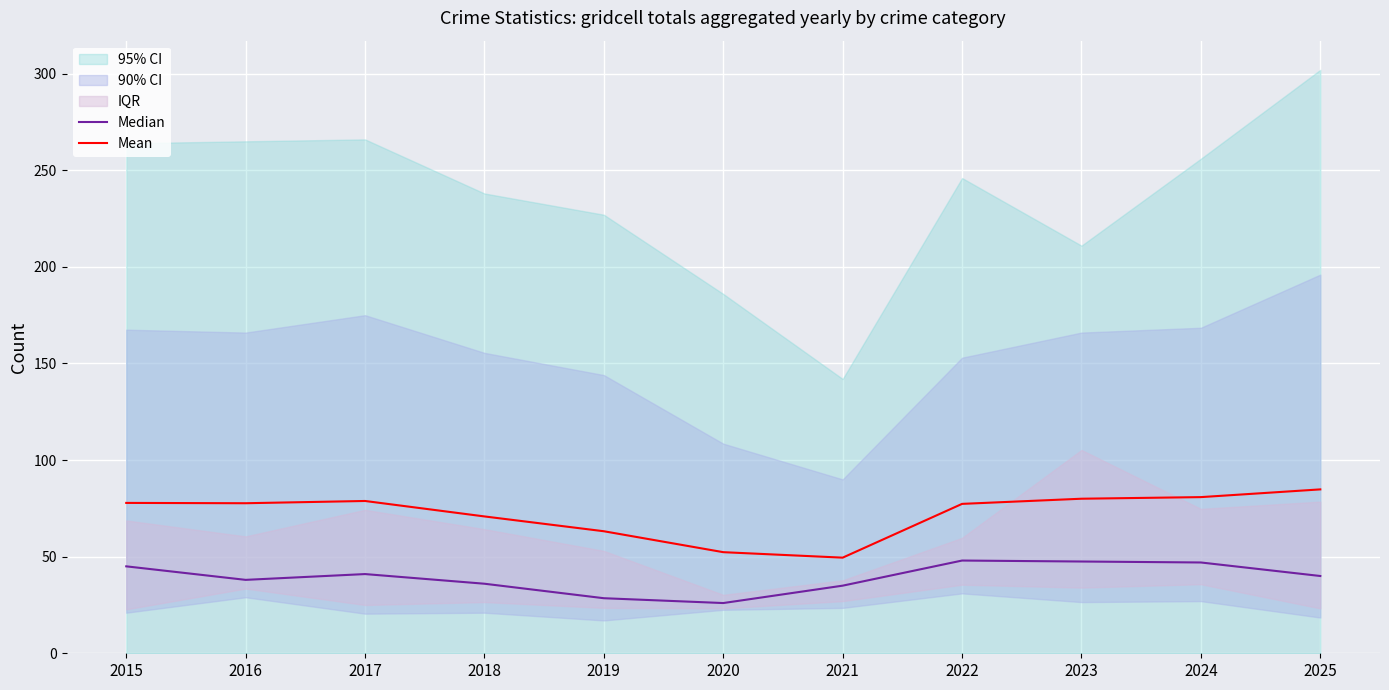

Which series has the largest total across all categories?

Mean